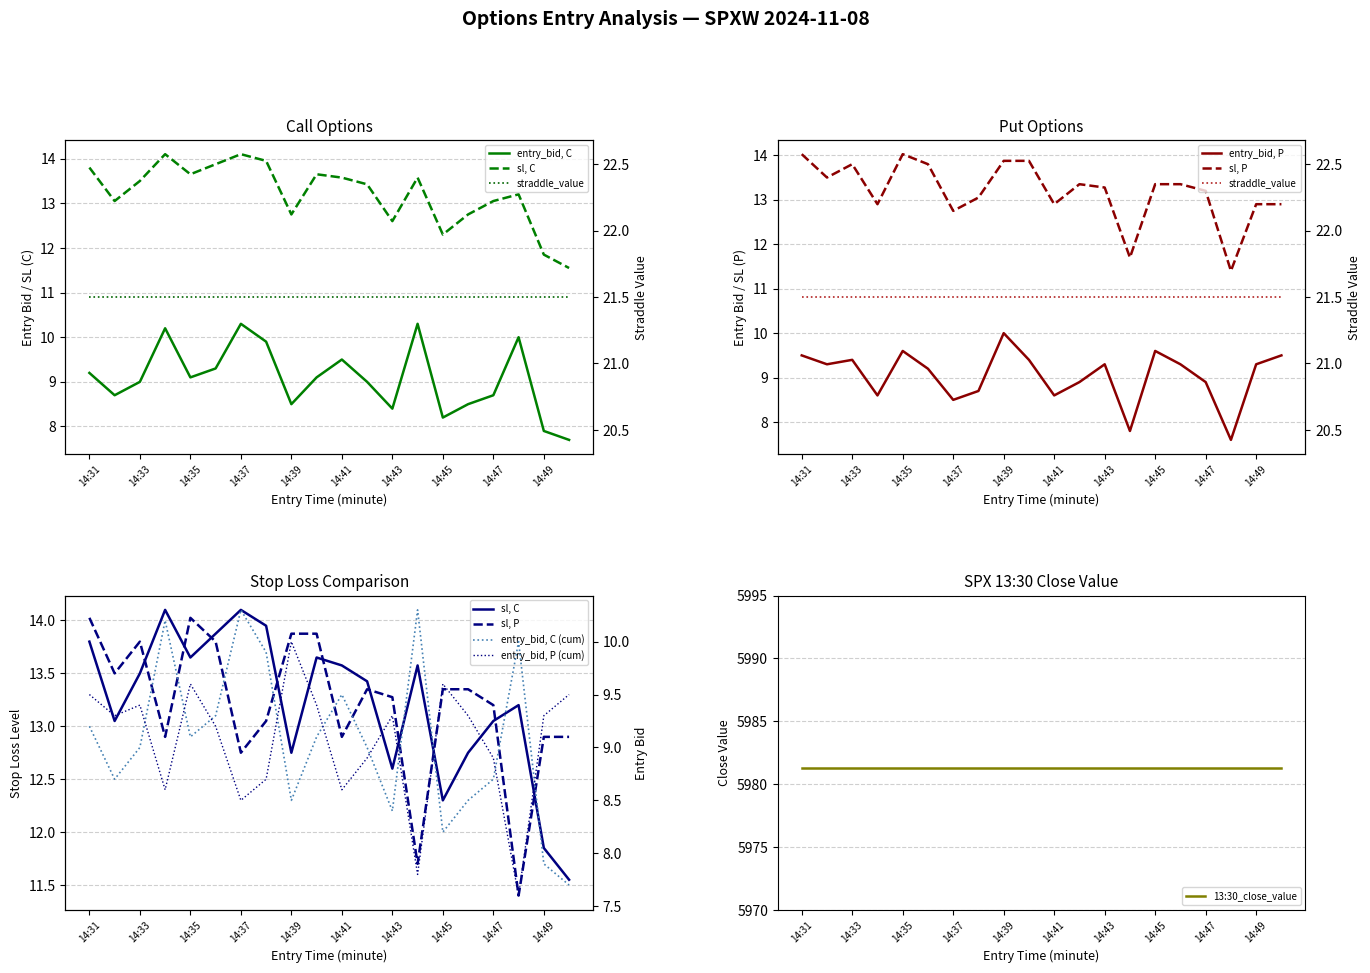

Which series has the largest range (max minus min)?

sl_P